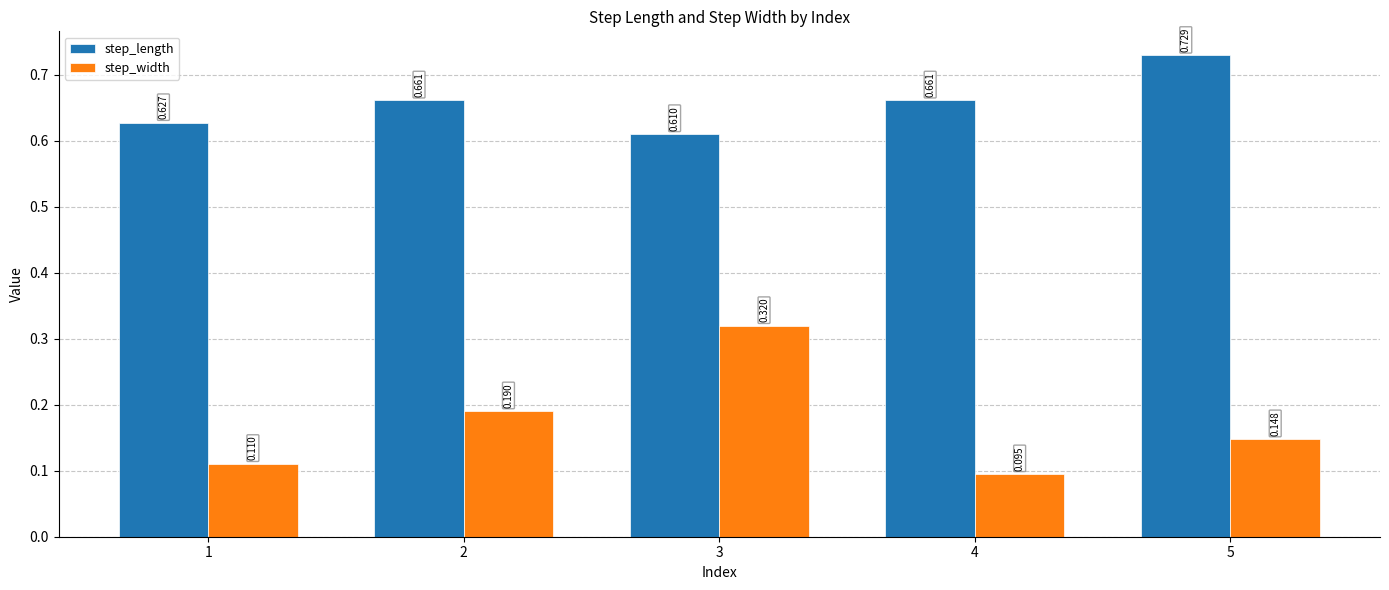

Between 3 and 4, which series saw the biggest shift?

step_width